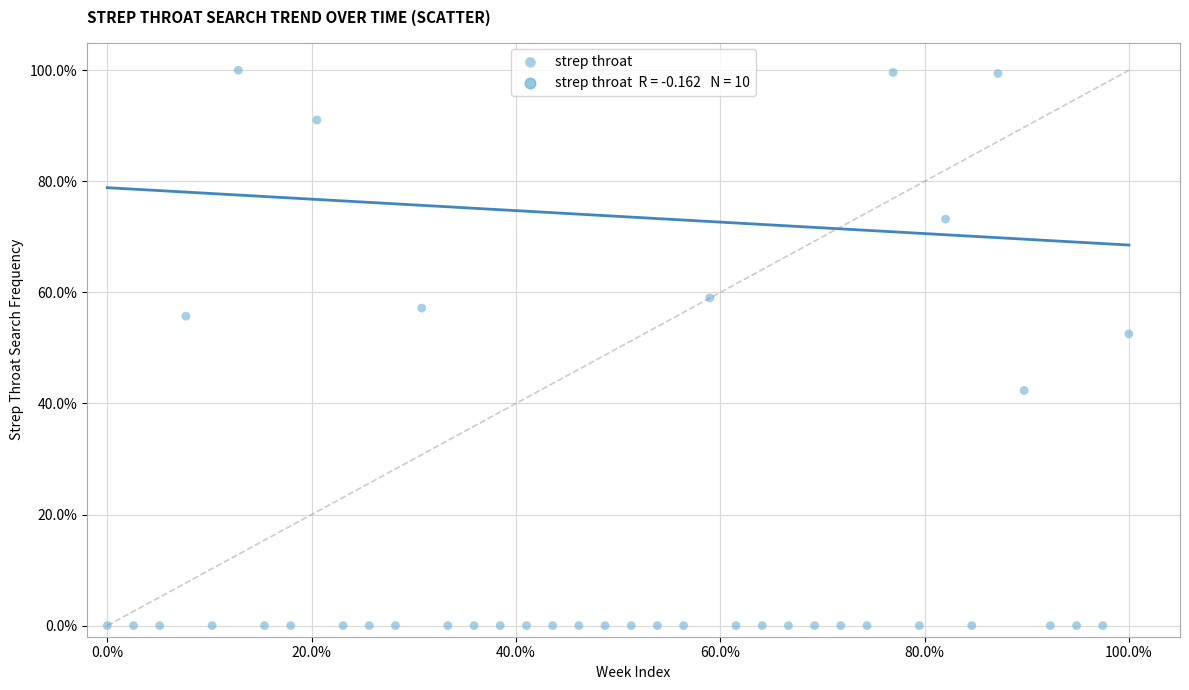

What Y value in the scatter plot is closest to 50?

52.5